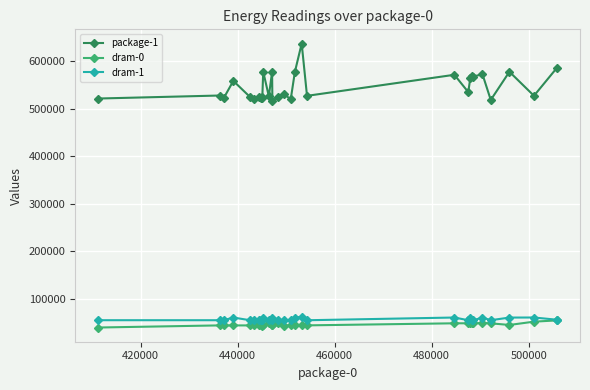

True or false: dram-1 has more than 2 interior local peaks.

True